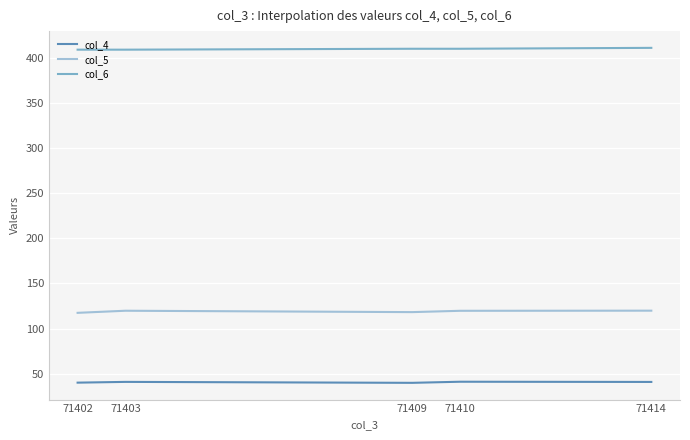

What is the difference between the second highest and second lowest values in the col_4 series?

0.8